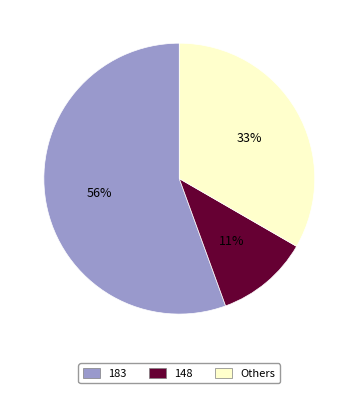

Approximately how many times larger is the value at 148 compared to 183?

0.2